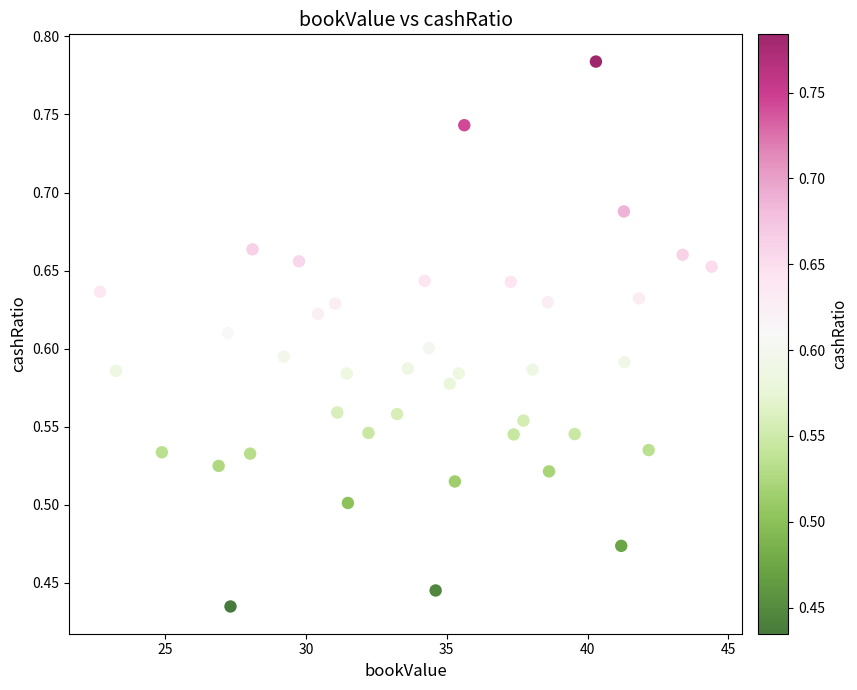

What is the range of X values (max minus min)?

21.7